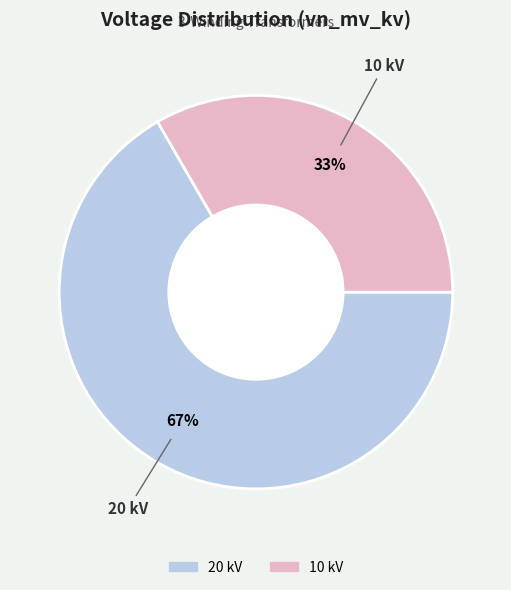

Does any single category account for the majority?

Yes